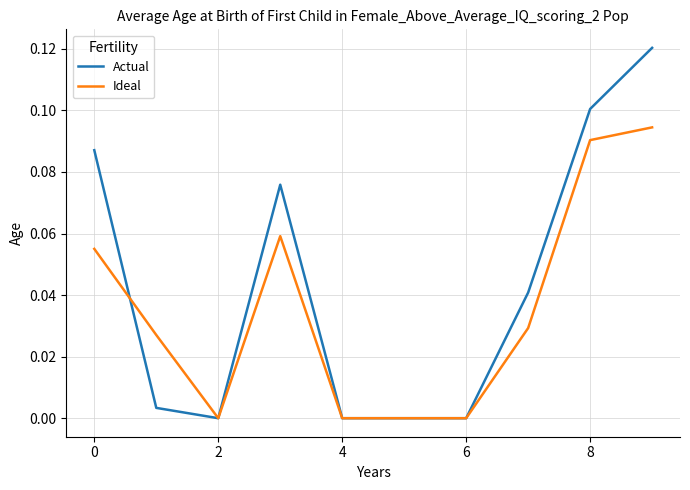

Count the number of categories in the chart.

10